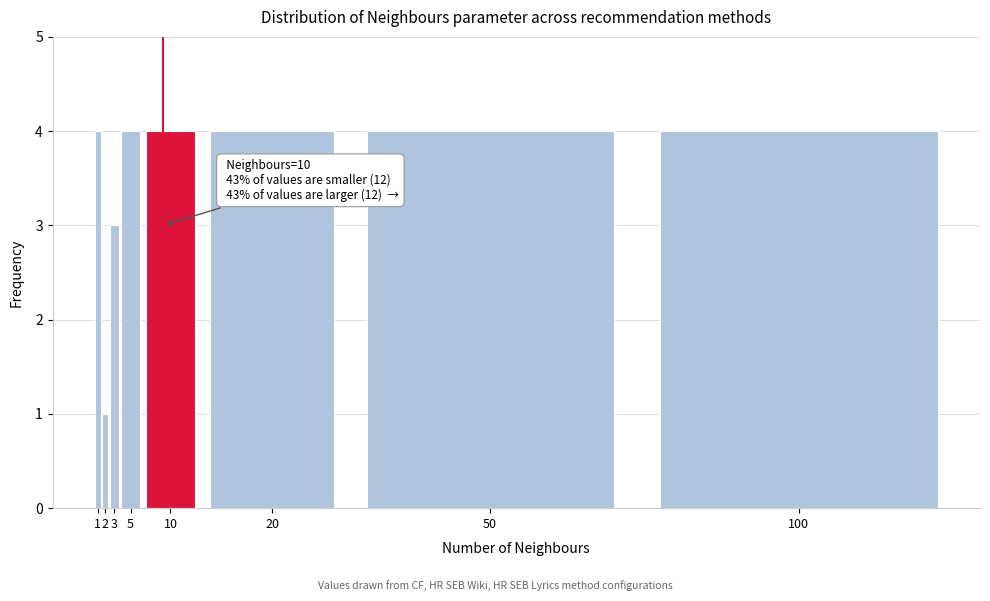

Reading left to right, what are all the values shown in this chart?

1=4	2=1	3=3	5=4	10=4	20=4	50=4	100=4